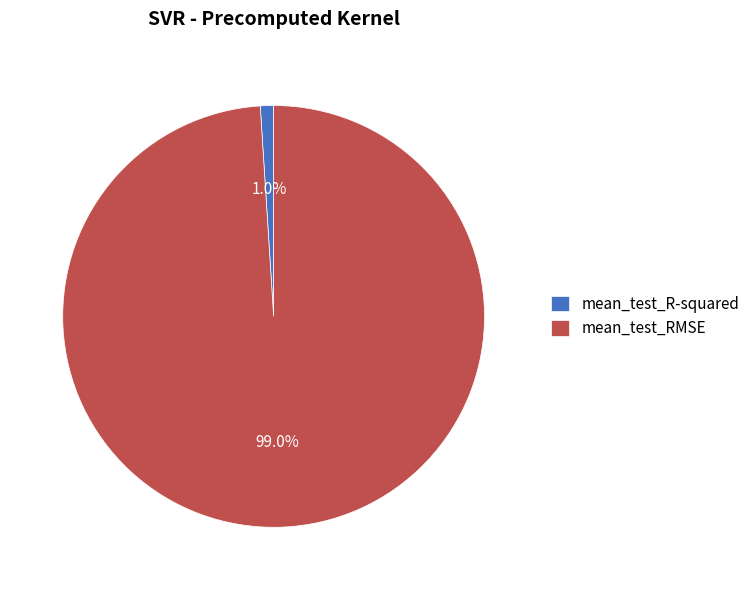

What is the smallest slice in the pie chart?

mean_test_R-squared